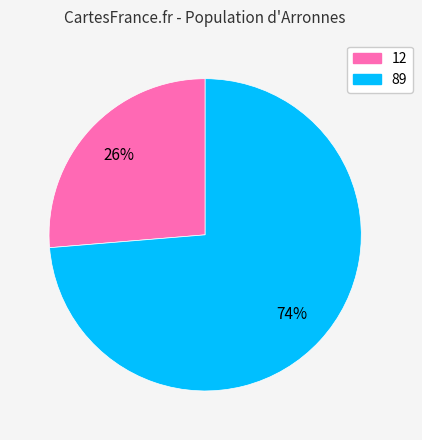

How many slices are in this pie chart?

2